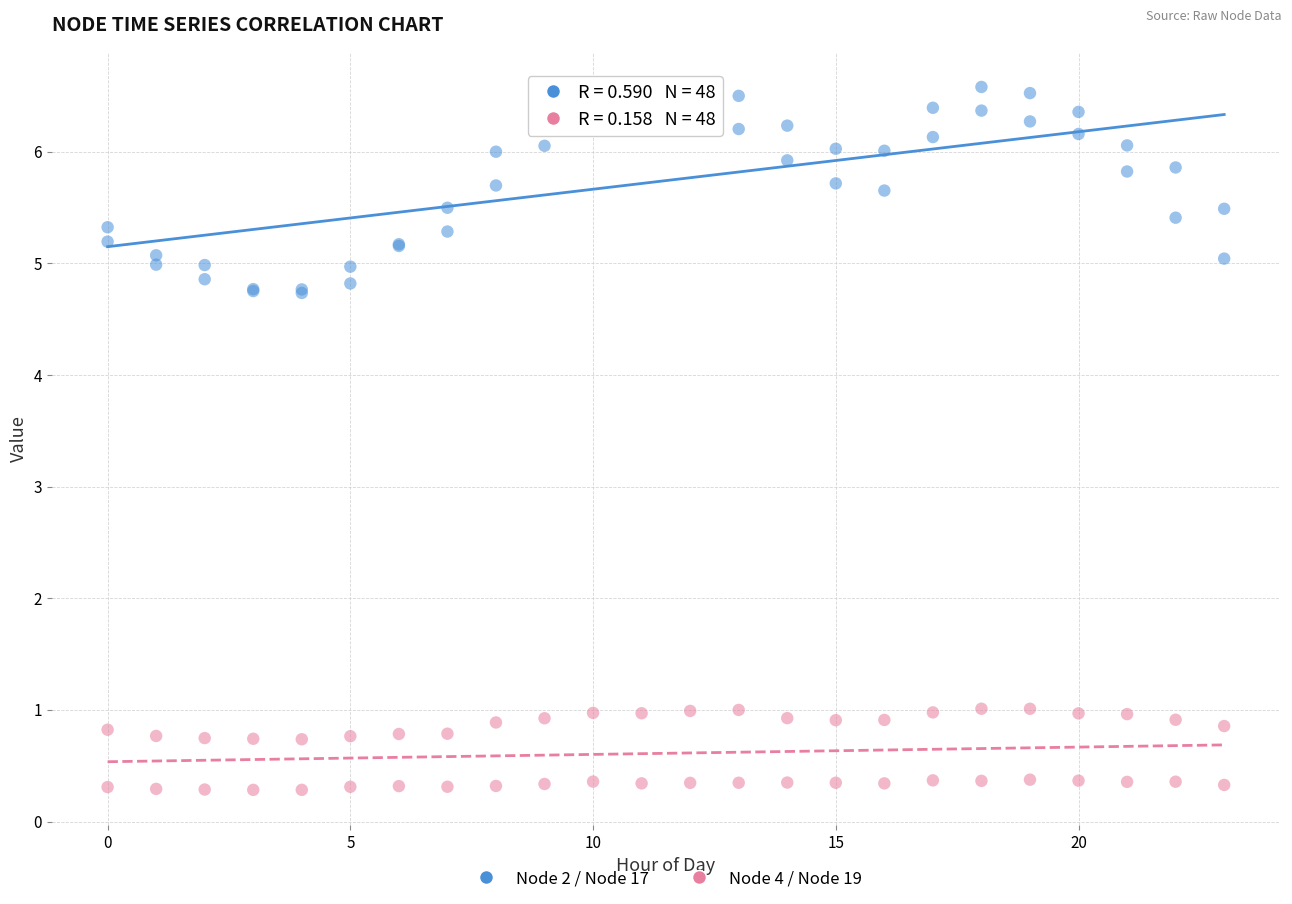

Which series has the widest spread of Y values?

Node 2 / Node 17